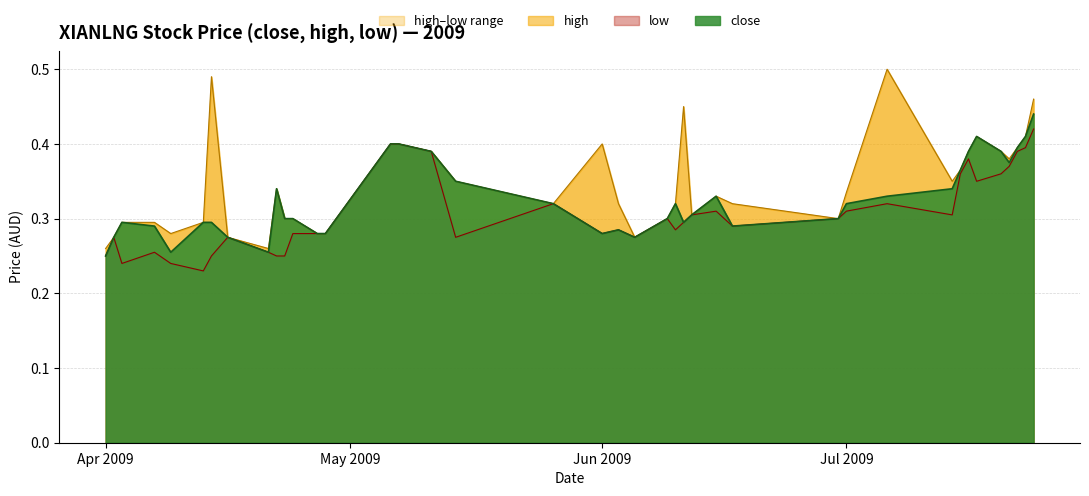

Where is low nearest to the value 0?

2009-04-13